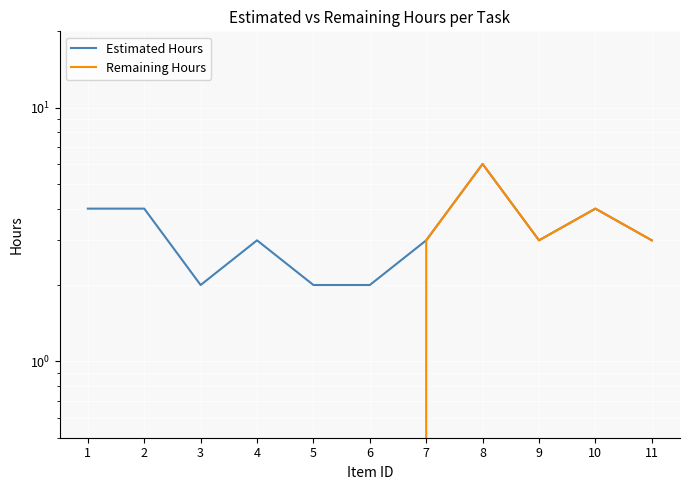

True or false: Remaining Hours has more than 0 points higher than both neighbors.

True